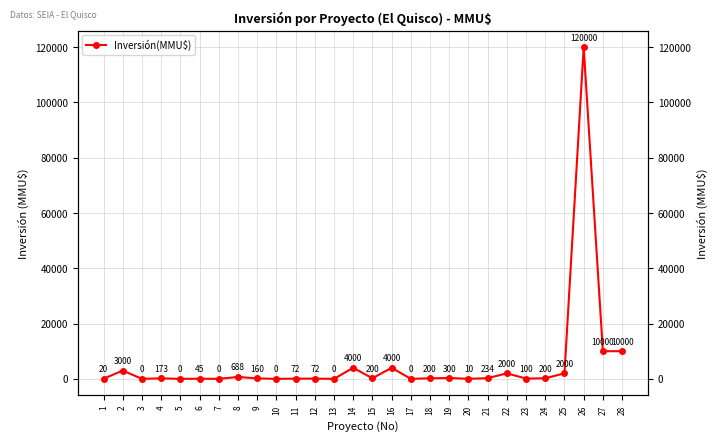

How many points are lower than both their immediate neighbors (excluding endpoints)?

9